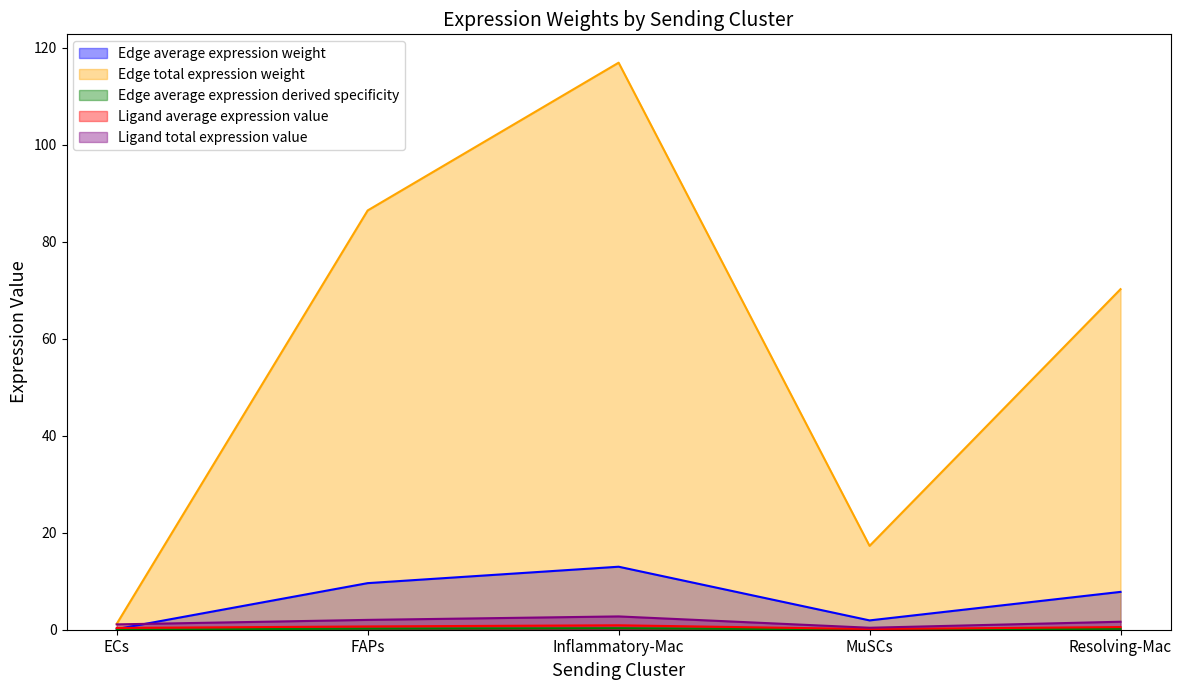

The value of Ligand total expression value at FAPs is 2.0. True or false?

True